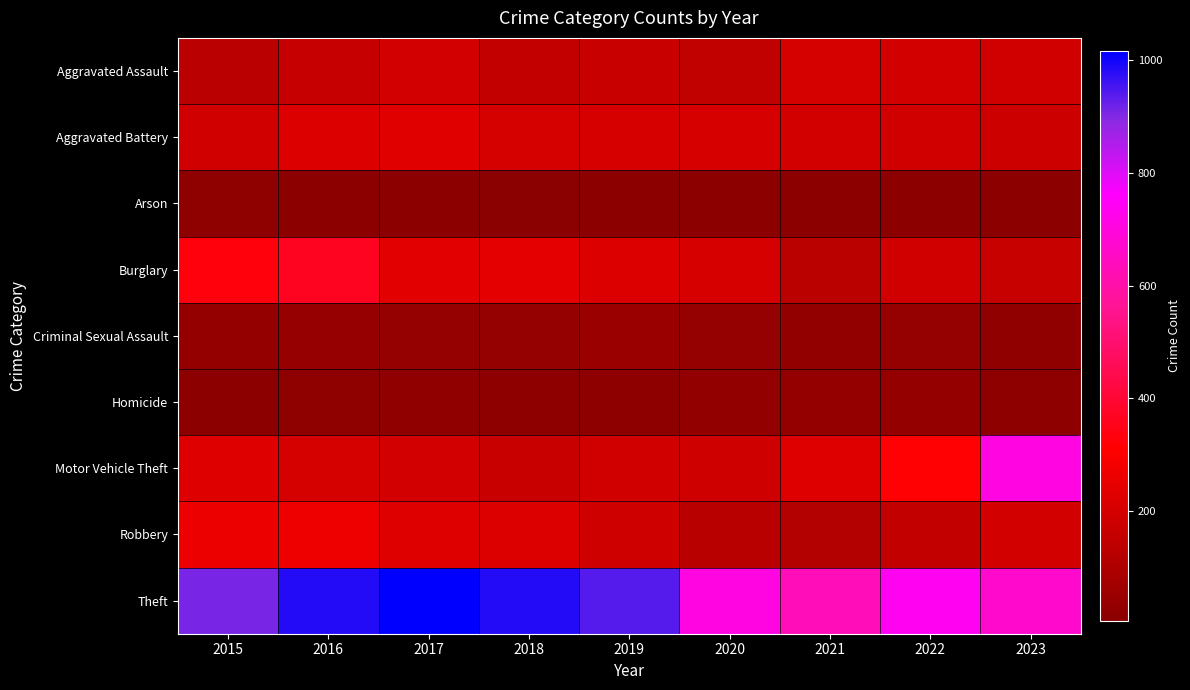

Reading left to right, transcribe all the data shown in this chart.

Aggravated Assault: 2015=131	2016=160	2017=191	2018=155	2019=169	2020=149	2021=202	2022=195	2023=187
Aggravated Battery: 2015=190	2016=220	2017=231	2018=201	2019=206	2020=206	2021=196	2022=189	2023=182
Arson: 2015=17	2016=9	2017=10	2018=5	2019=11	2020=9	2021=12	2022=9	2023=10
Burglary: 2015=331	2016=368	2017=235	2018=242	2019=219	2020=206	2021=134	2022=187	2023=167
Criminal Sexual Assault: 2015=30	2016=39	2017=33	2018=34	2019=45	2020=34	2021=26	2022=33	2023=24
Homicide: 2015=9	2016=18	2017=23	2018=16	2019=16	2020=28	2021=30	2022=29	2023=16
Motor Vehicle Theft: 2015=224	2016=200	2017=194	2018=170	2019=187	2020=185	2021=223	2022=314	2023=709
Robbery: 2015=263	2016=269	2017=225	2018=219	2019=183	2020=124	2021=113	2022=154	2023=196
Theft: 2015=908	2016=982	2017=1017	2018=982	2019=940	2020=712	2021=632	2022=740	2023=672